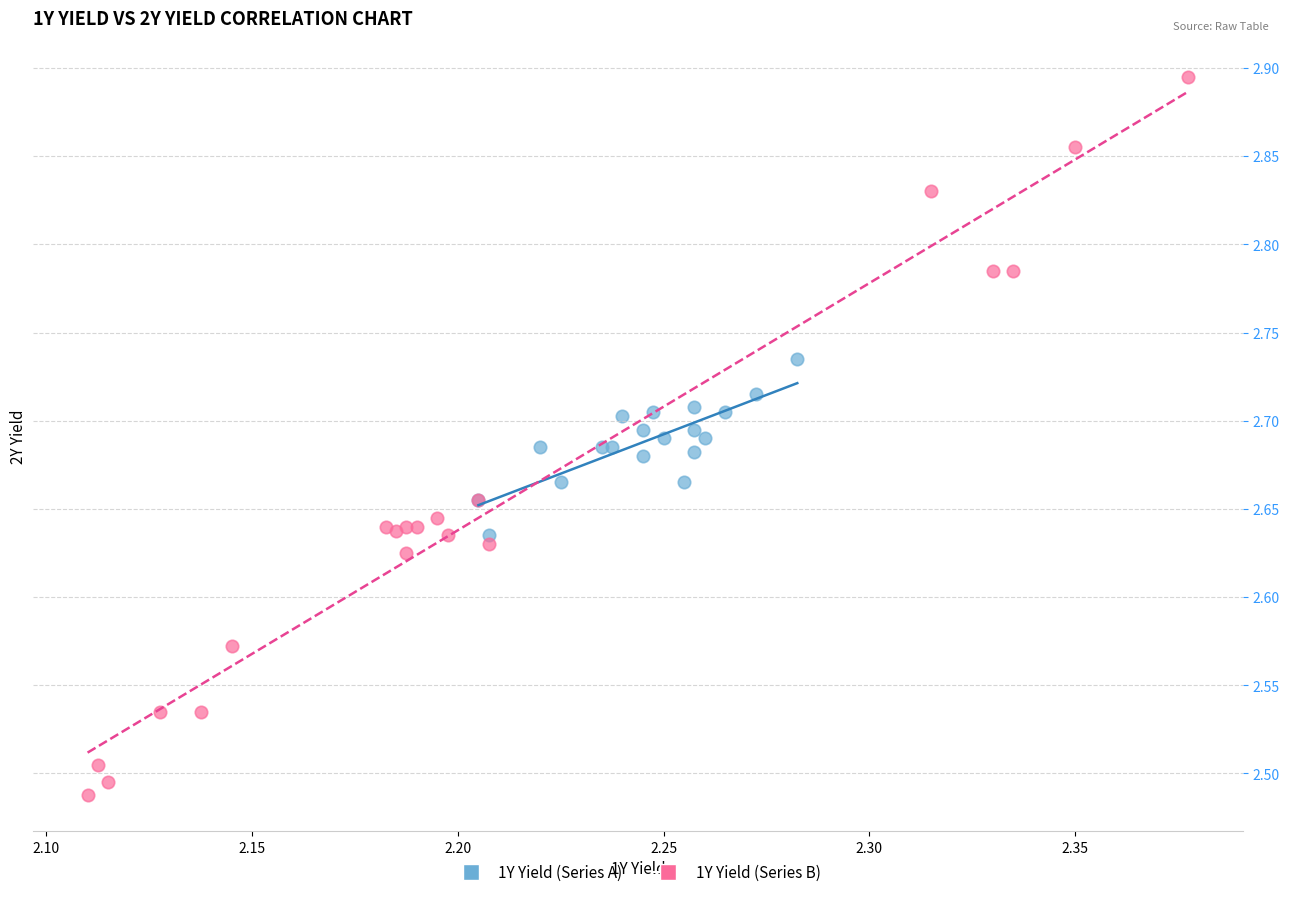

Which series reaches the minimum Y coordinate?

1Y Yield (Series B)